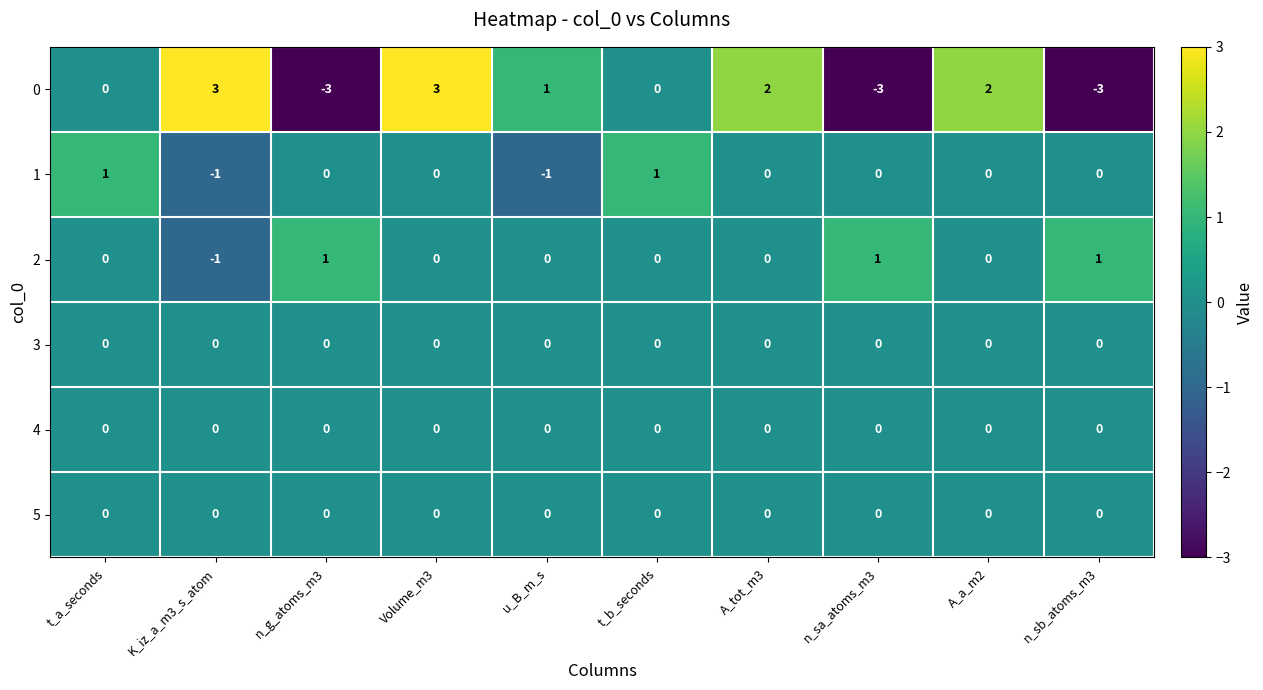

What is the greatest value displayed?

3